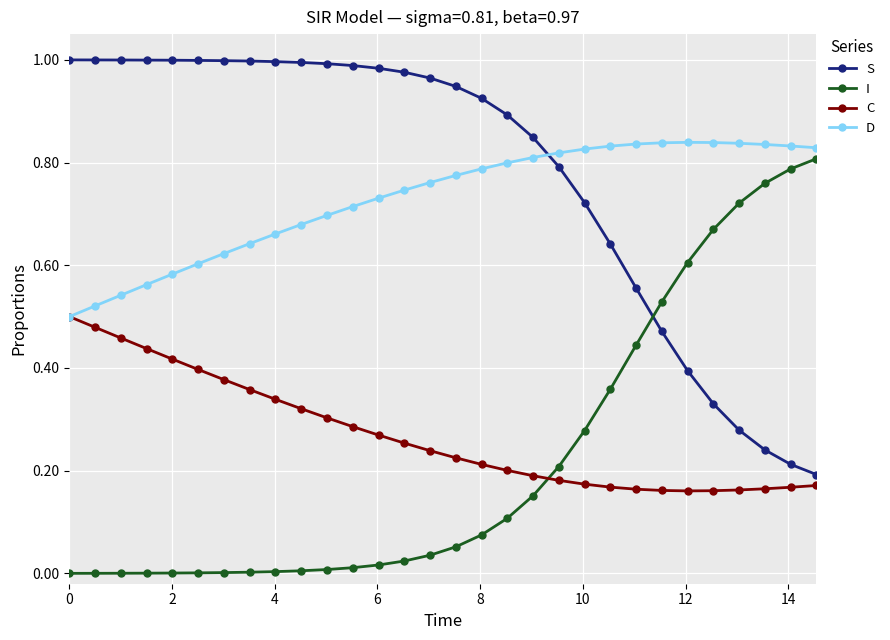

Does the chart have visible grid lines?

Yes